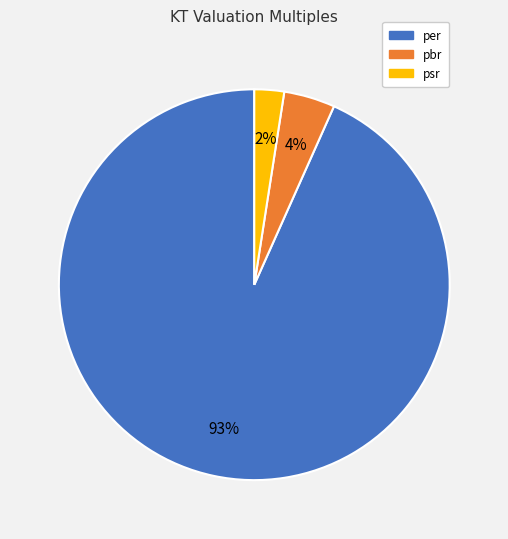

To the nearest percent, what is the average slice percentage?

33%